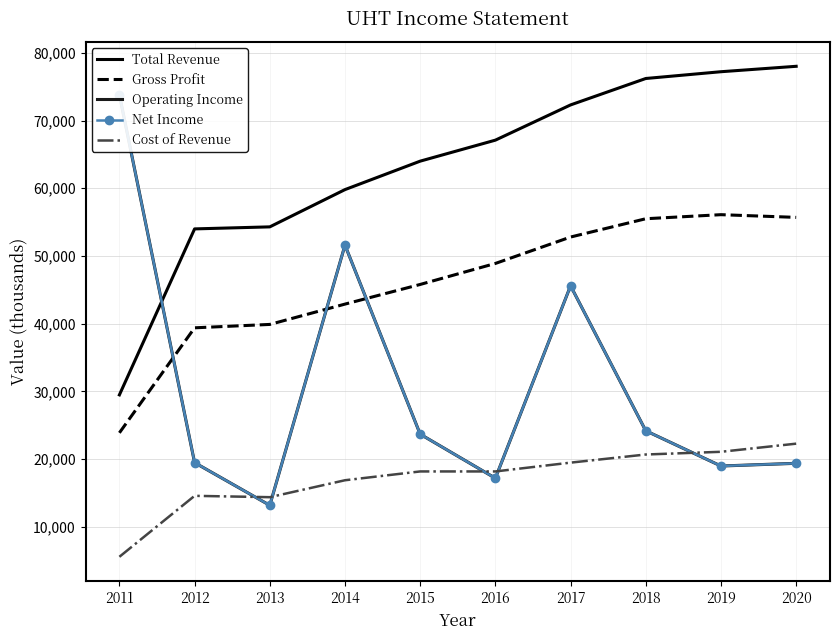

At how many categories does at least one series exceed 58000?

8